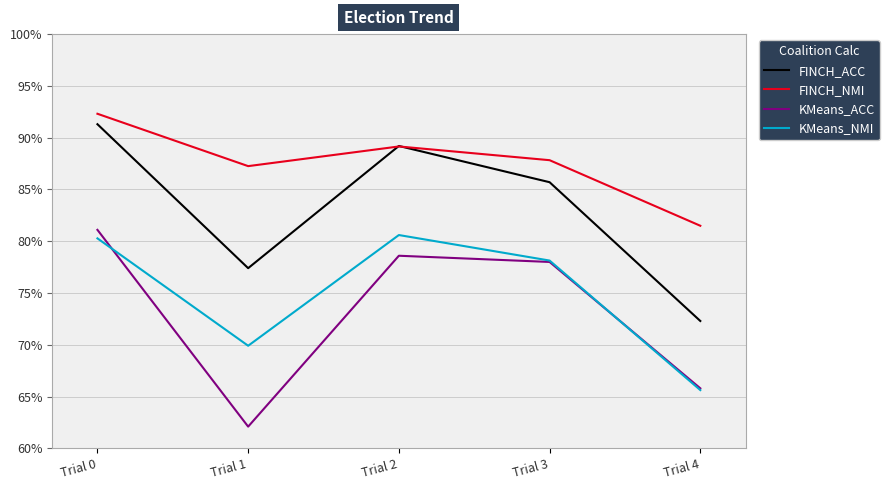

True or false: KMeans_NMI and FINCH_ACC intersect in this chart.

False